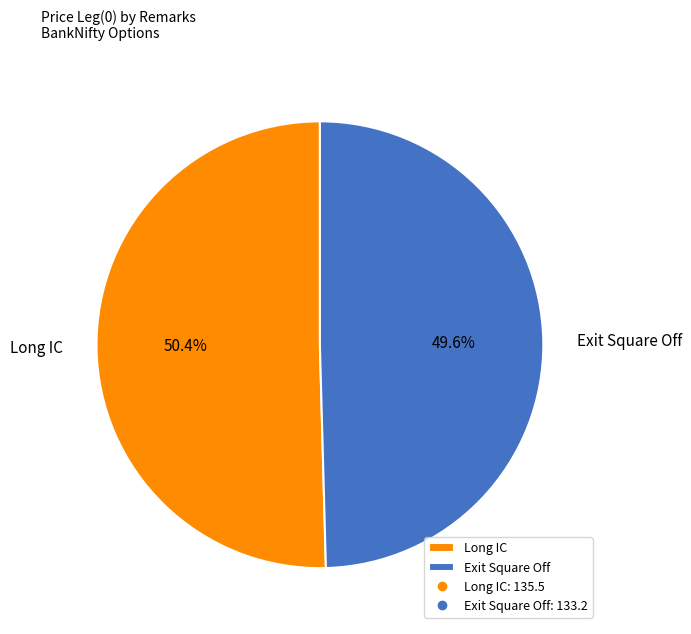

Which has a higher value, Long IC or Exit Square Off?

Long IC